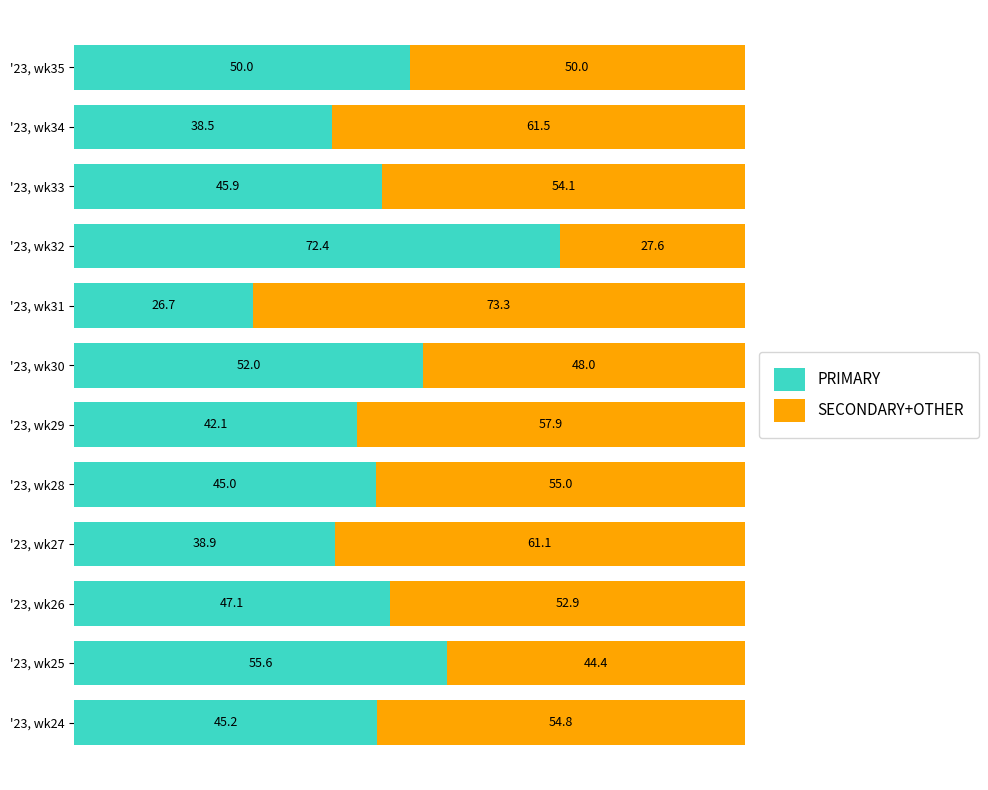

What value does the PRIMARY series have at '23, wk33?

45.9